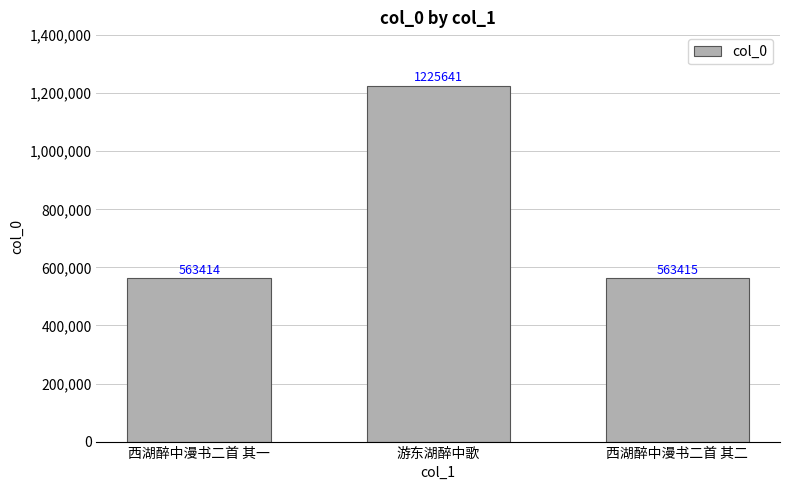

What is the label of the 3rd bar from the left?

西湖醉中漫书二首 其二